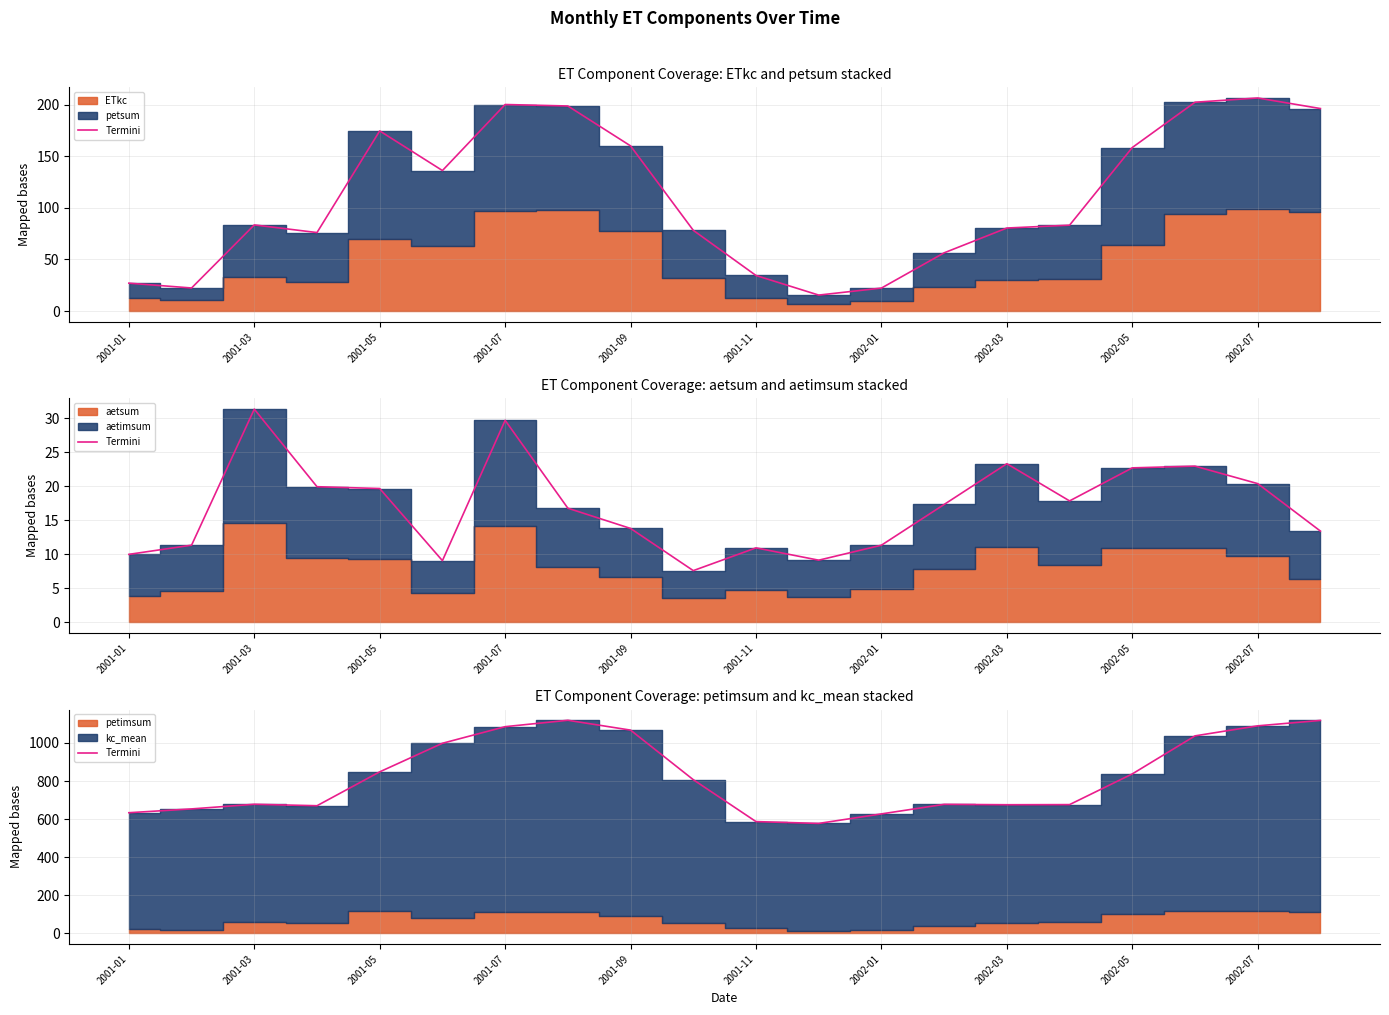

True or false: the data shows 590.7 at 19.

False